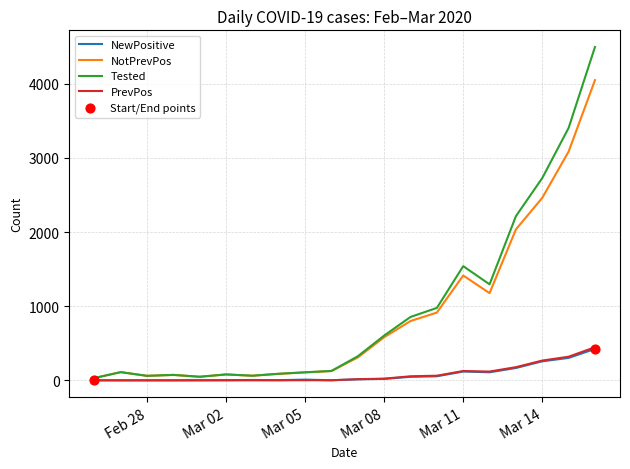

Which series has the widest spread of values?

Tested